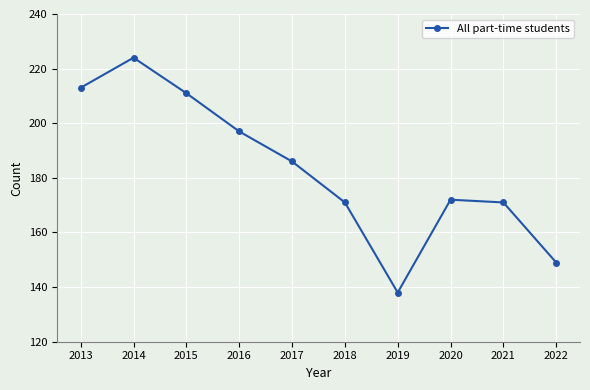

How many values are below 186?

5